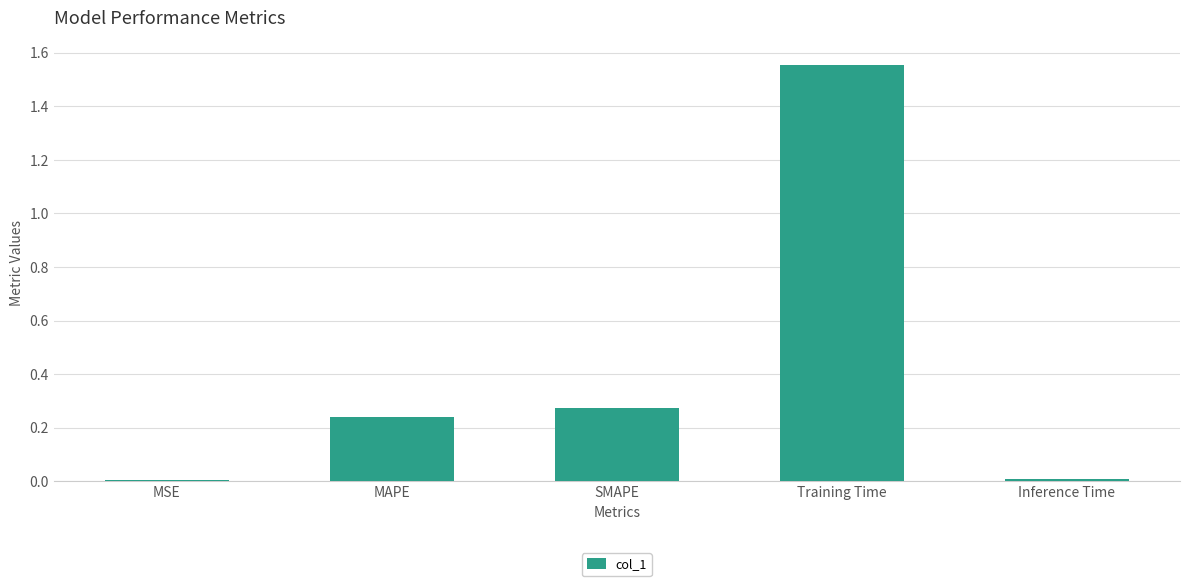

True or false: the data shows 0.4 at MAPE.

False